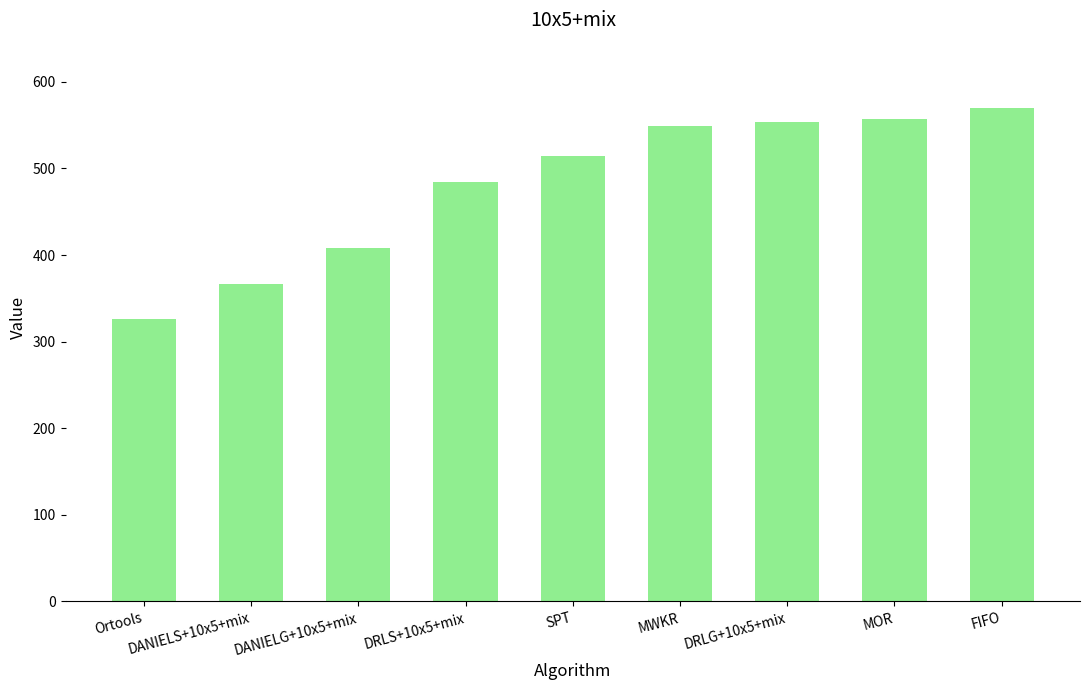

The chart shows a value of 553.6 at DRLG+10x5+mix. True or false?

True